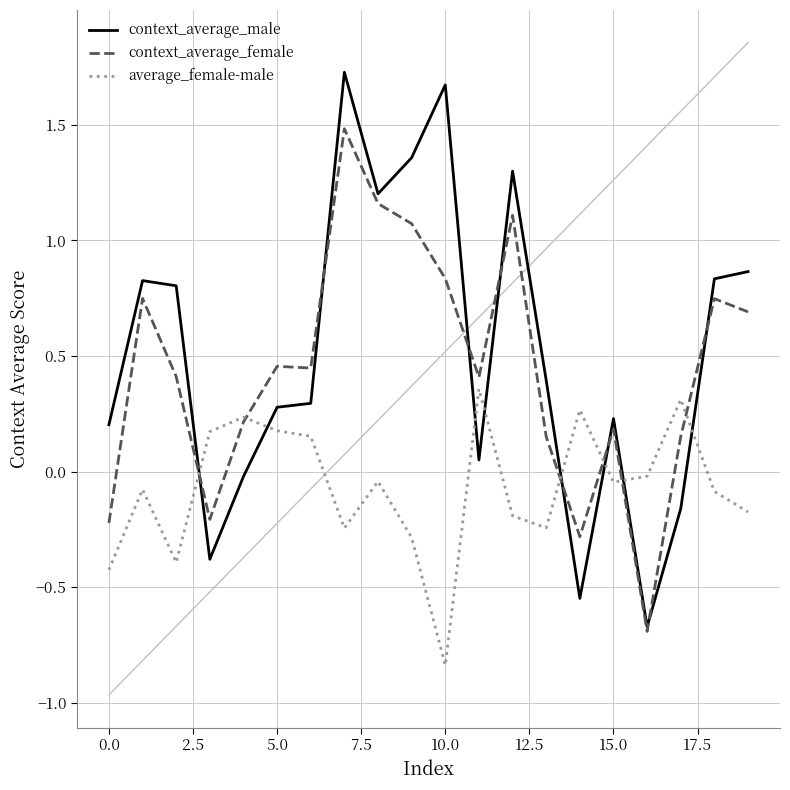

What is the highest value of the context_average_male series?

1.7